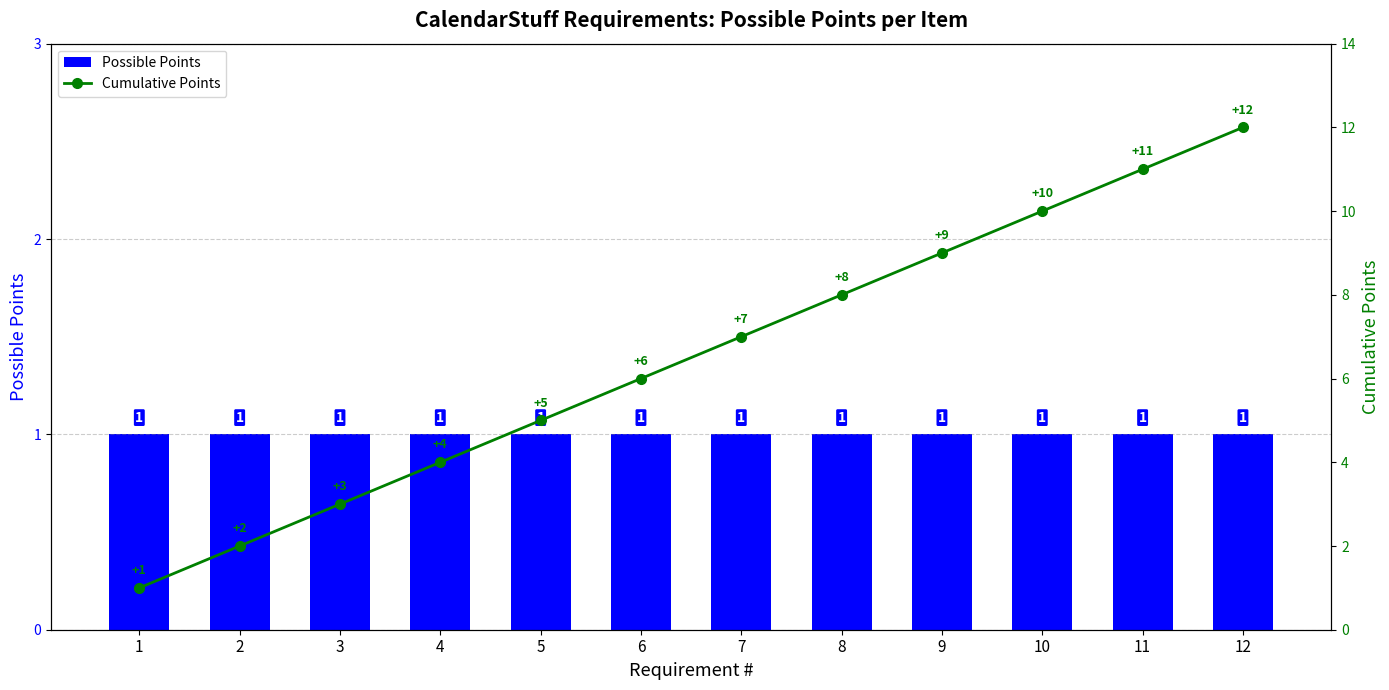

What is the average value of the Possible Points series?

1